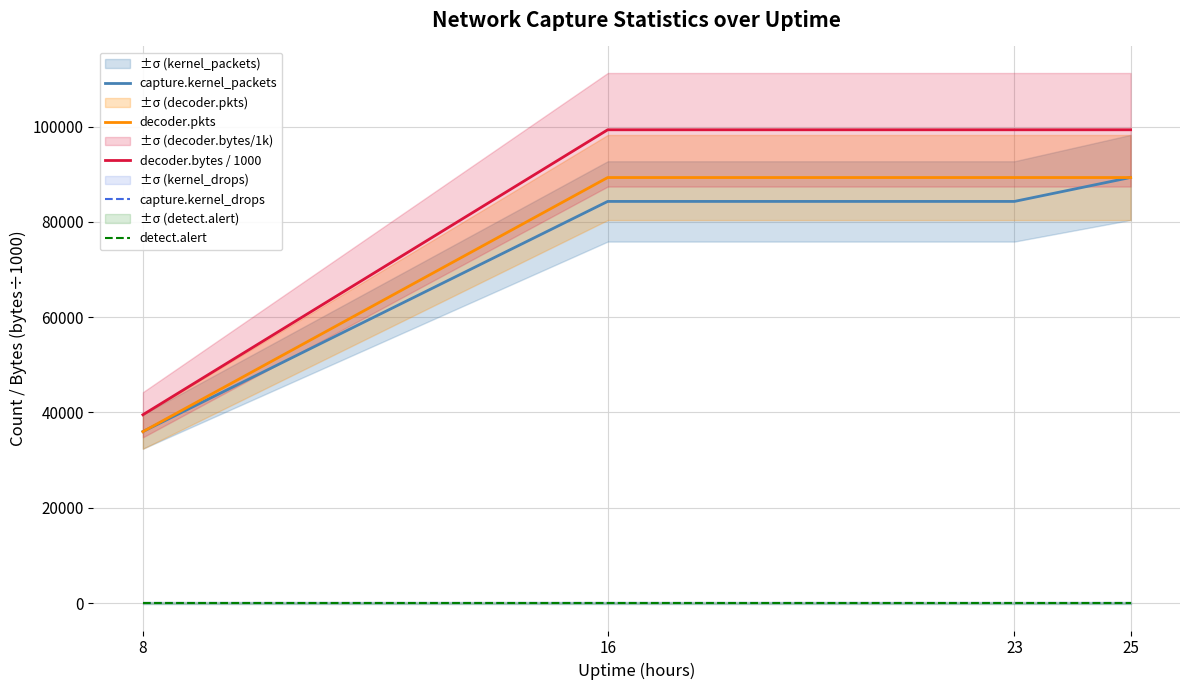

The value of detect.alert at 8 is 0.0. True or false?

True